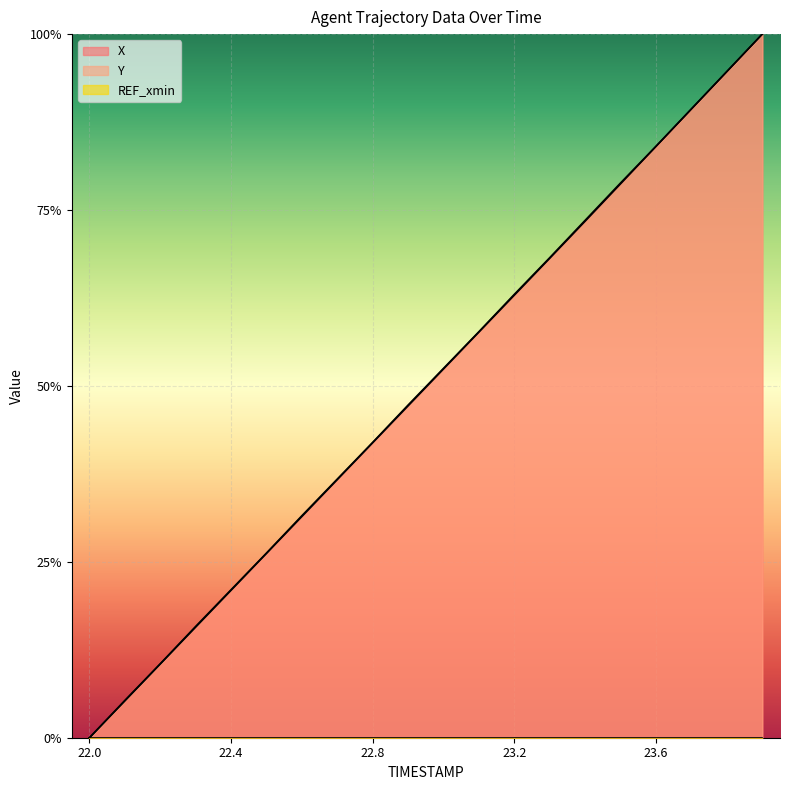

Which label corresponds to the smallest value in the chart?

22.0